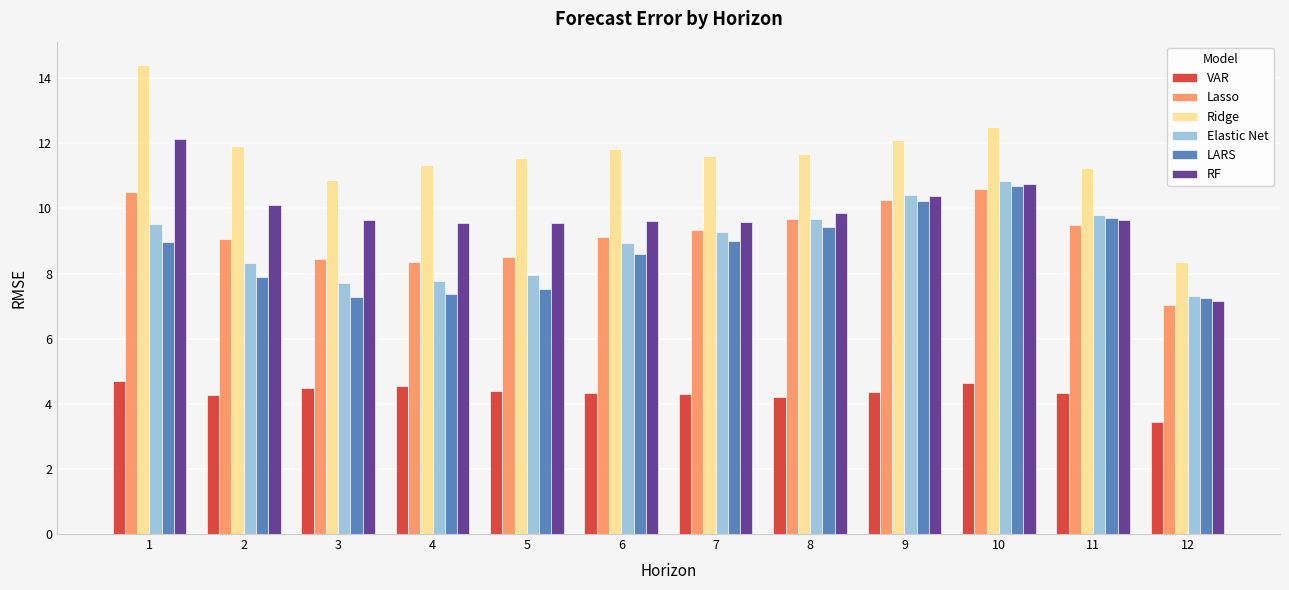

What is the difference between the Ridge values at 12 and 3?

2.5